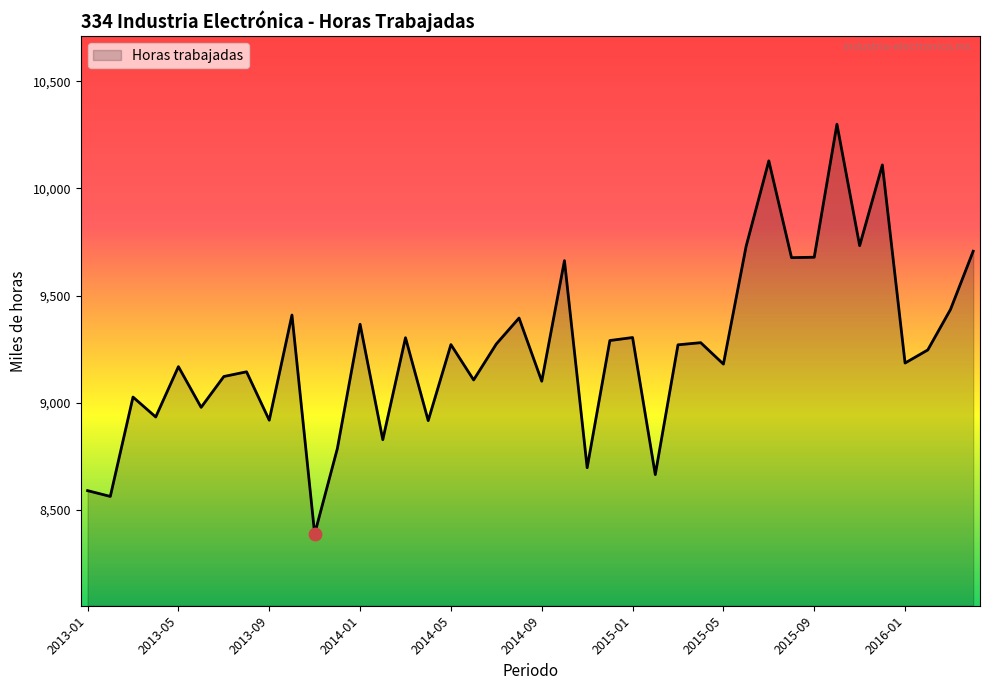

What is the greatest value displayed?

10300